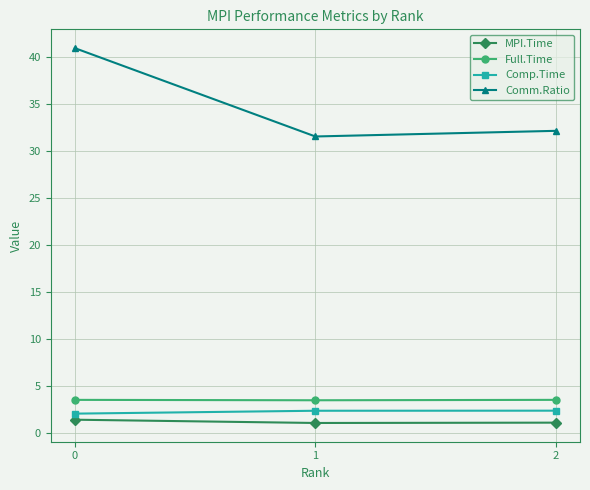

How many Full.Time values are between 3 and 4?

3